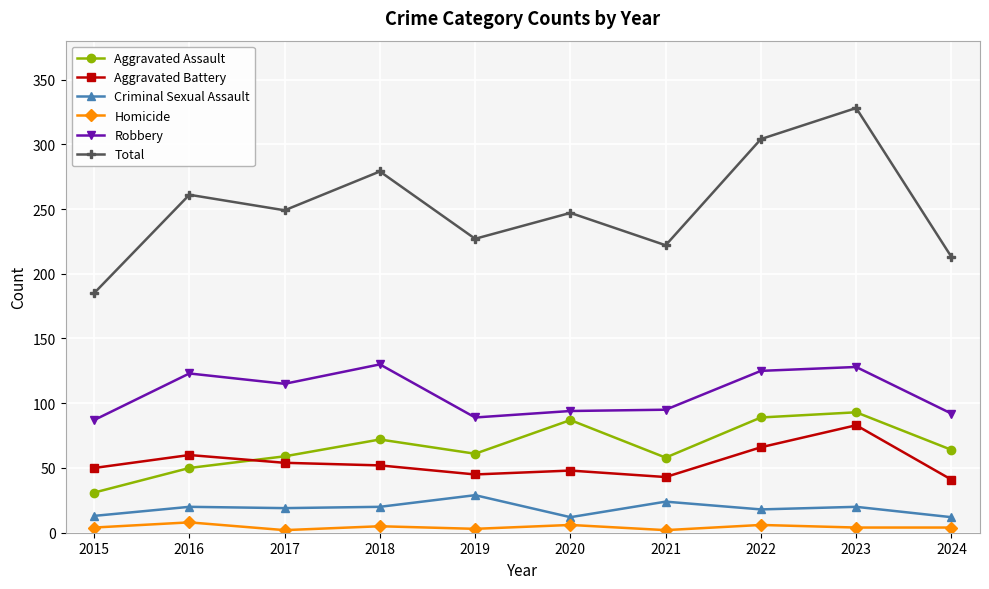

What is the lowest value of the Robbery series?

87